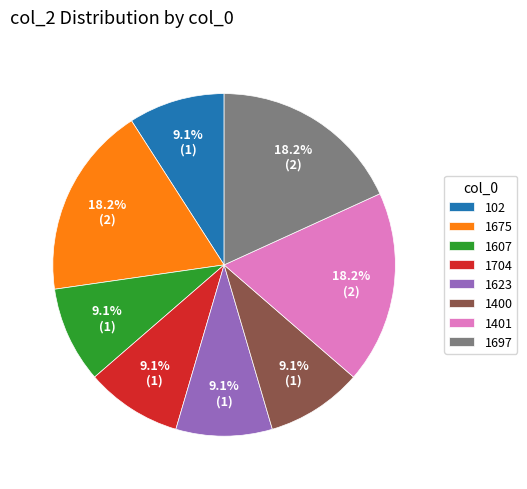

To the nearest percent, what portion does 1623 represent?

9%